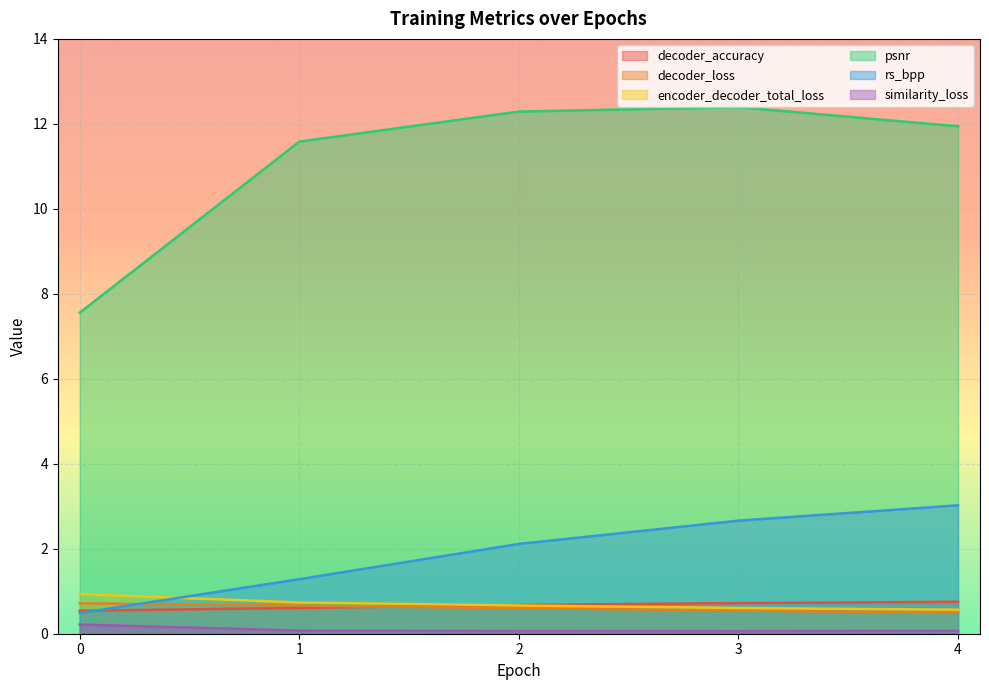

Reading left to right, what are all the values shown in this chart?

decoder_accuracy: 0.5	0.6	0.7	0.7	0.8
decoder_loss: 0.7	0.7	0.6	0.5	0.5
encoder_decoder_total_loss: 0.9	0.7	0.7	0.6	0.6
psnr: 7.6	11.6	12.3	12.4	11.9
rs_bpp: 0.5	1.3	2.1	2.7	3.0
similarity_loss: 0.2	0.1	0.1	0.1	0.1